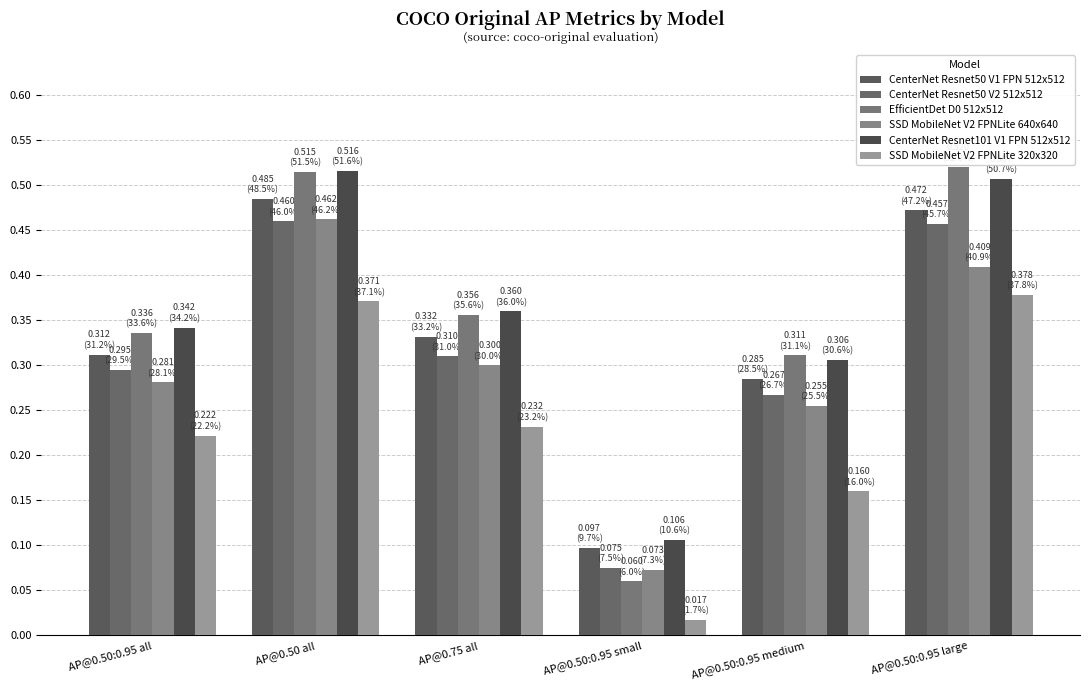

What is the label of the 3rd bar from the left?

AP@0.75 all